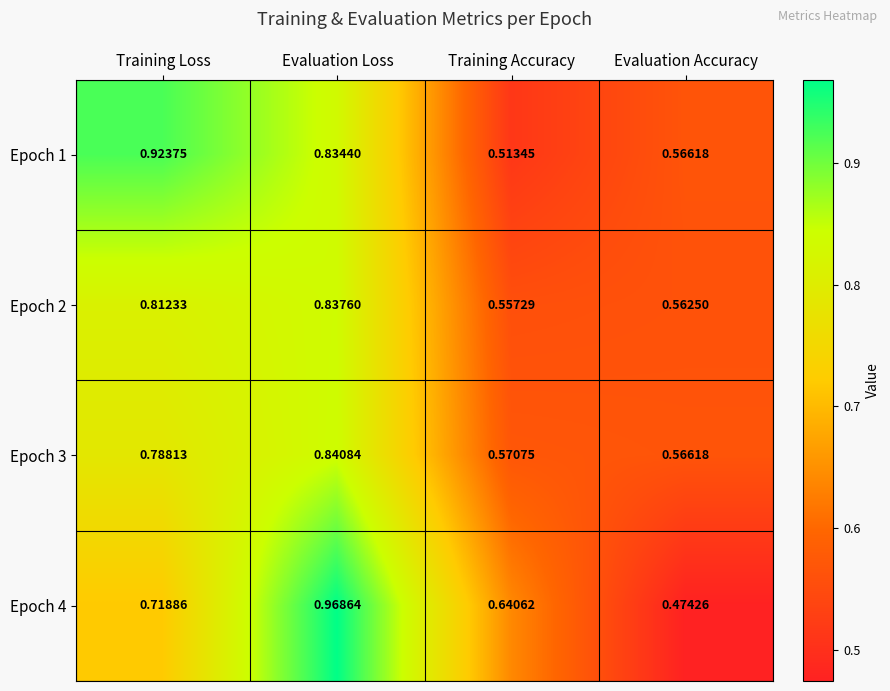

At which label is Epoch 3 closest to 0?

Evaluation Accuracy